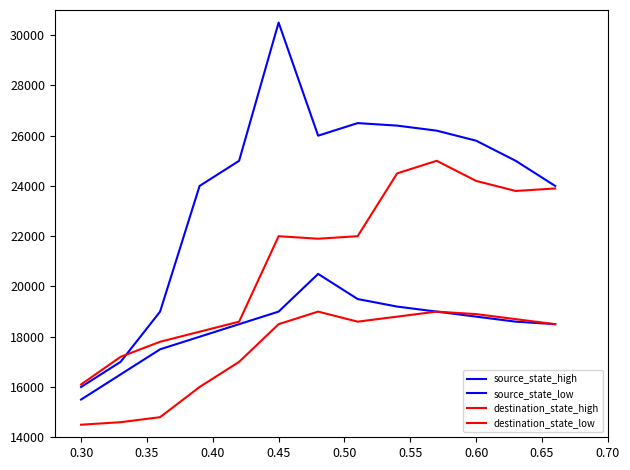

How many values in the source_state_low series are below 18600?

6